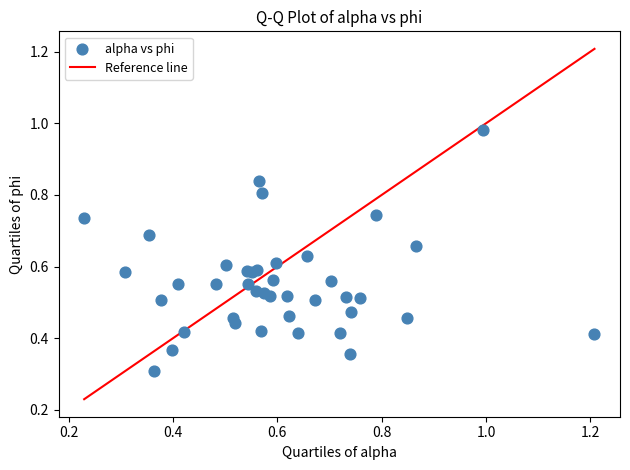

What Y value in the scatter plot is closest to 0?

0.3